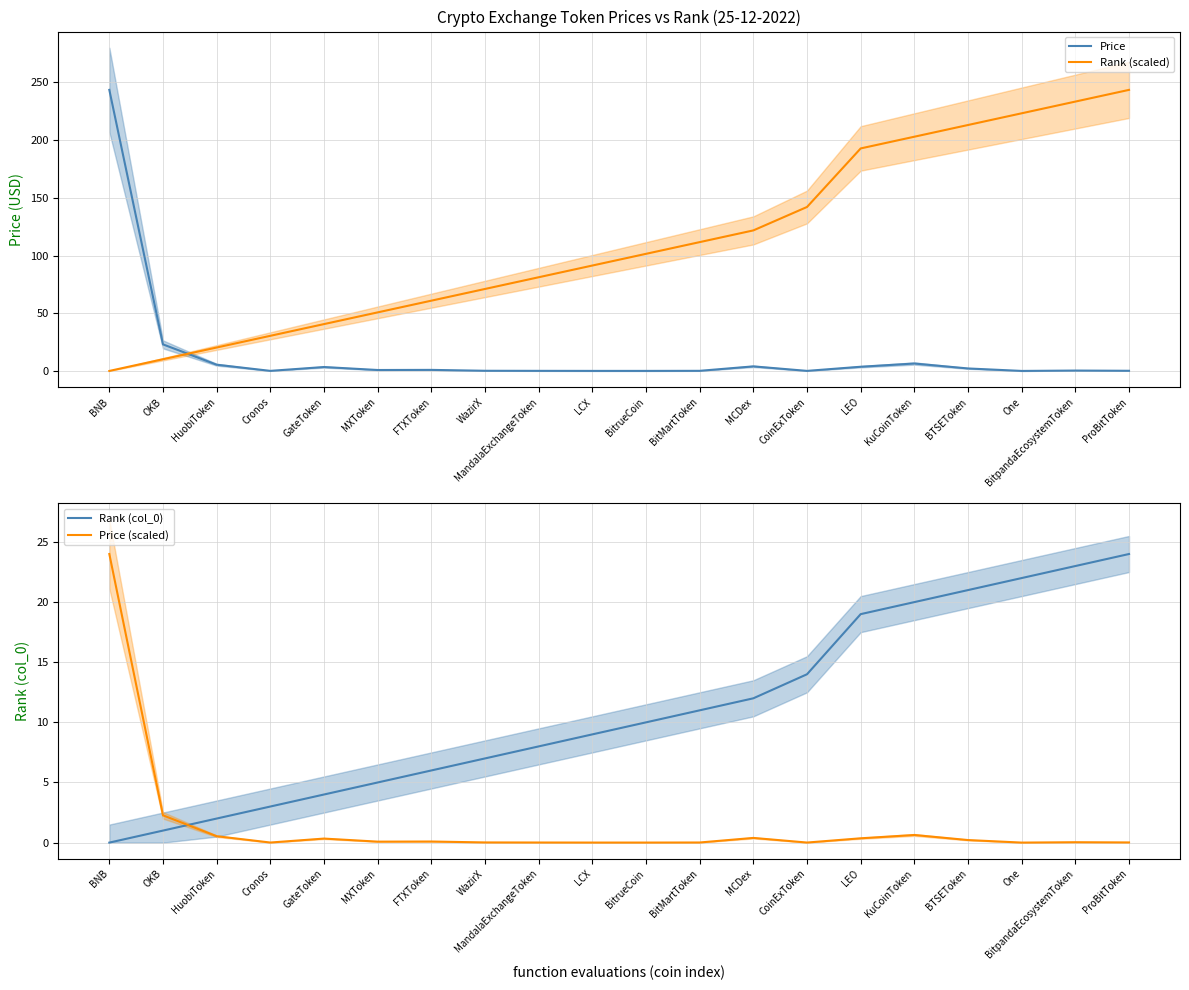

At how many categories does at least one series exceed 192?

7